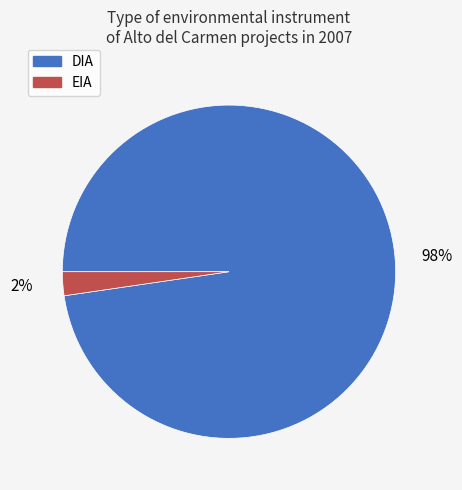

Is it true that EIA is 2% of the pie?

True